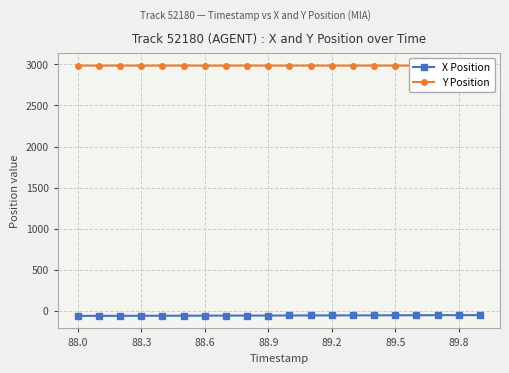

True or false: Y Position and X Position intersect in this chart.

False